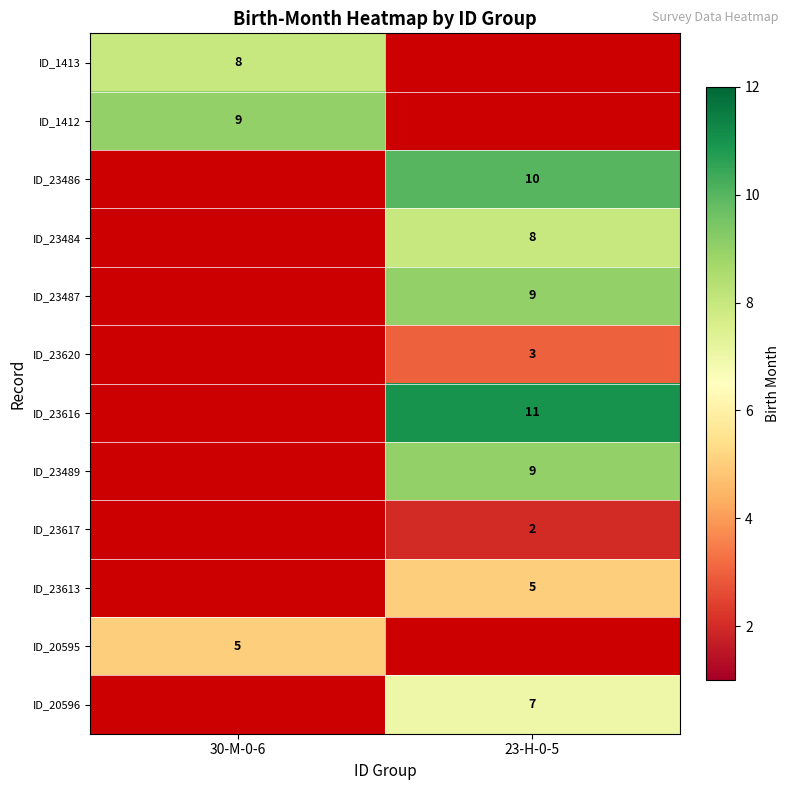

Which has a higher value, 23-H-0-5 or 30-M-0-6?

30-M-0-6